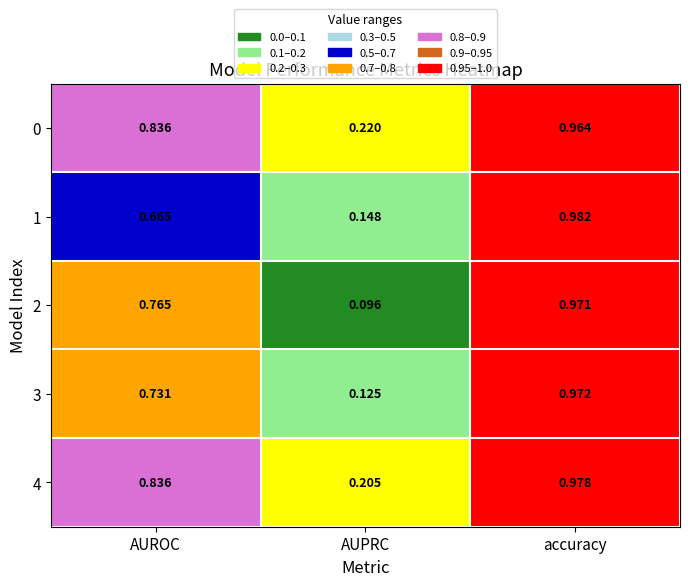

Rank the categories by 4 value from highest to lowest.

accuracy, AUROC, AUPRC